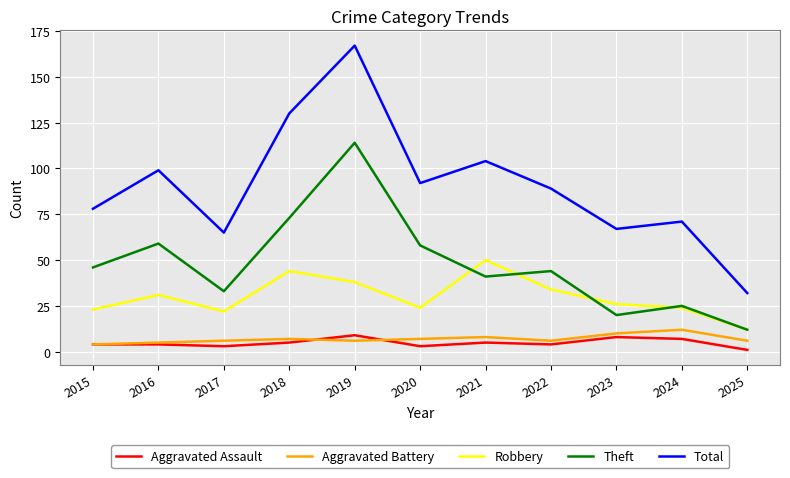

Does the chart display data point markers on the line(s)?

No